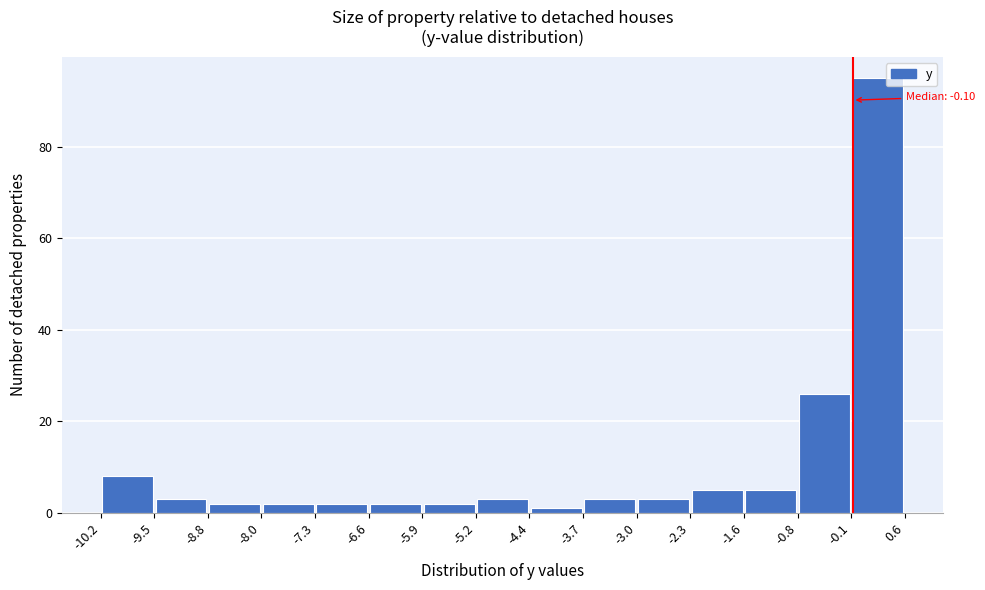

Over which range of the x-axis is the bar tallest?

-0.1 to 0.6